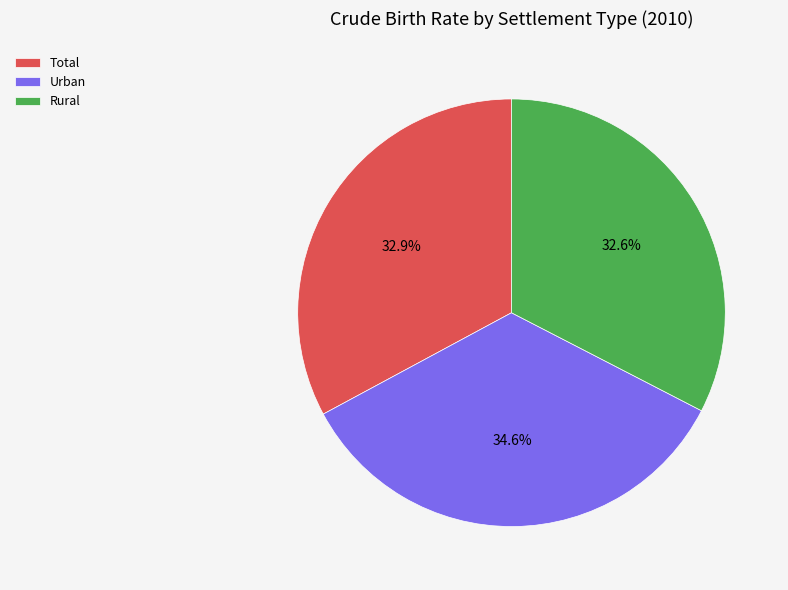

To the nearest percent, what portion does Total represent?

33%